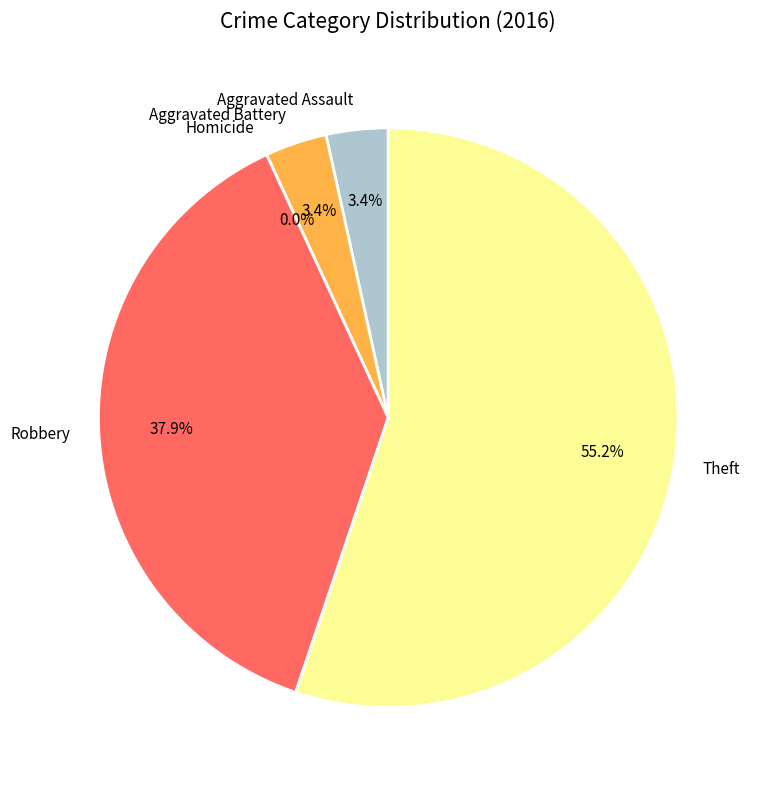

Between Aggravated Battery and Theft, which is larger?

Theft